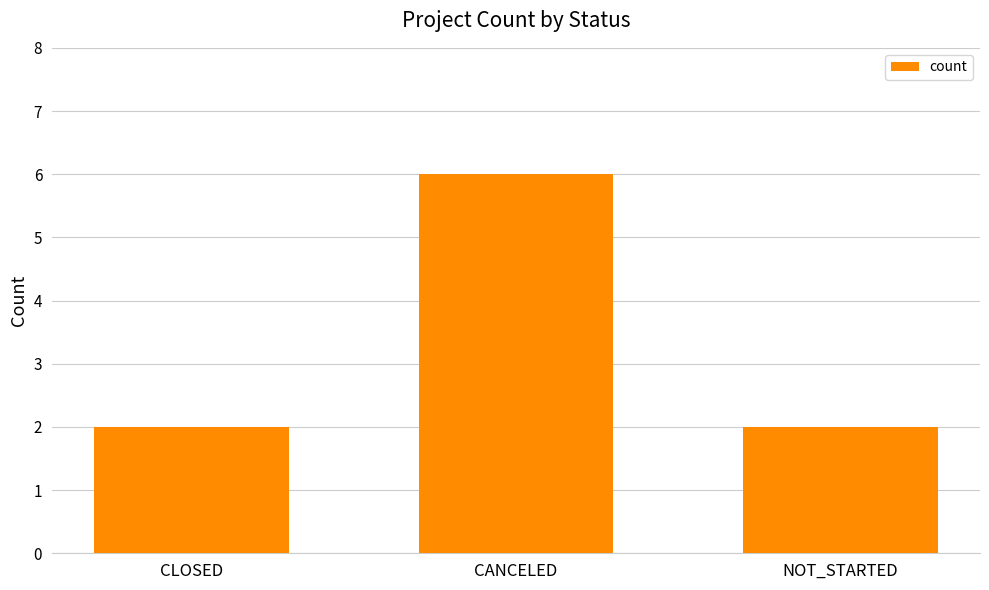

What is the sum of the values at NOT_STARTED and CLOSED?

4